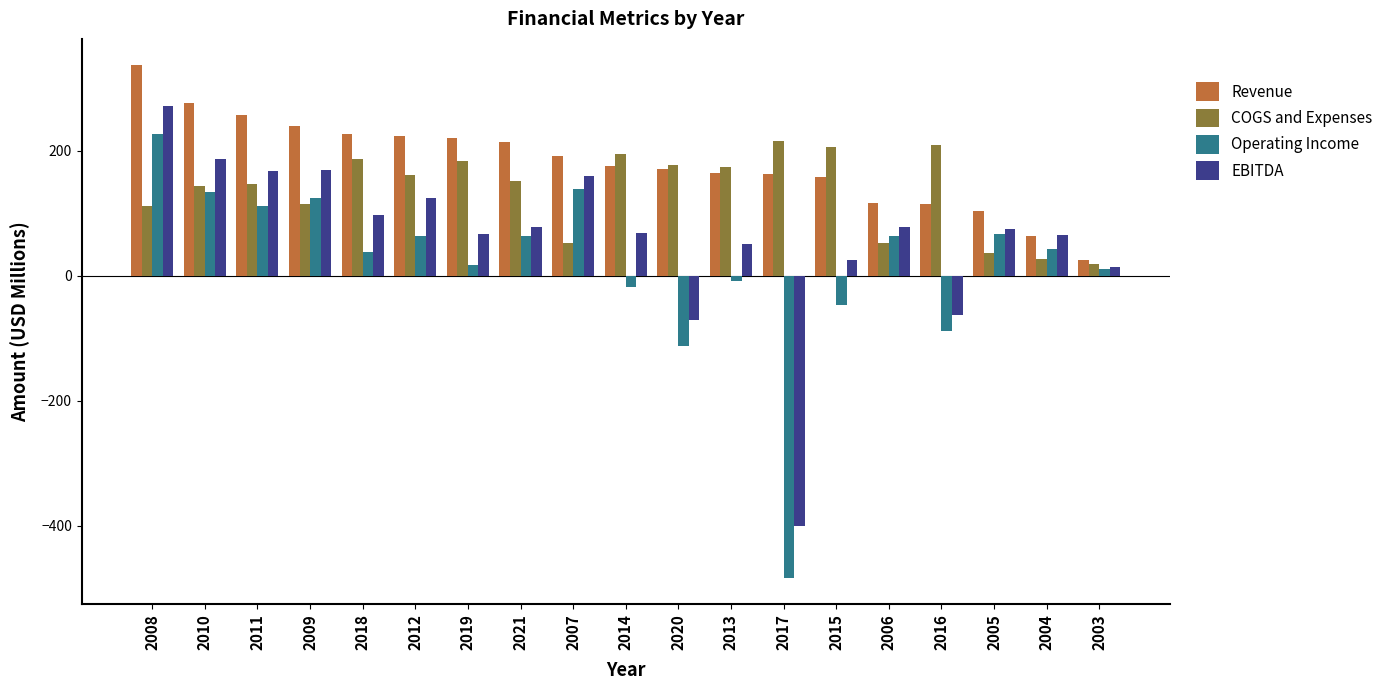

The value of Revenue at 2020 is 103.2. True or false?

False